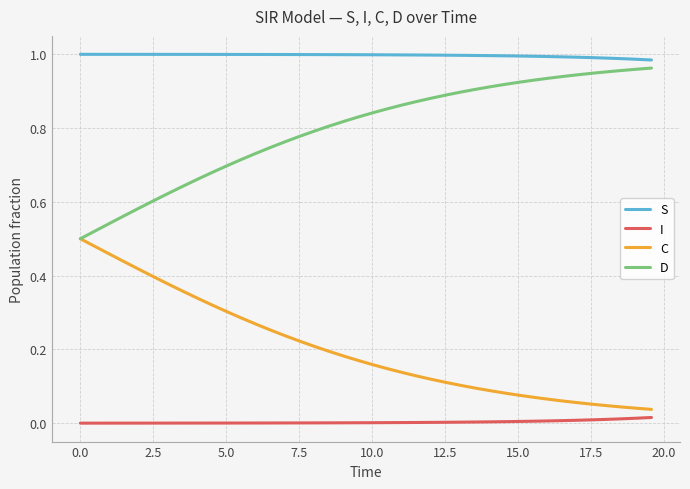

Is this an area chart (filled region under the line)?

No